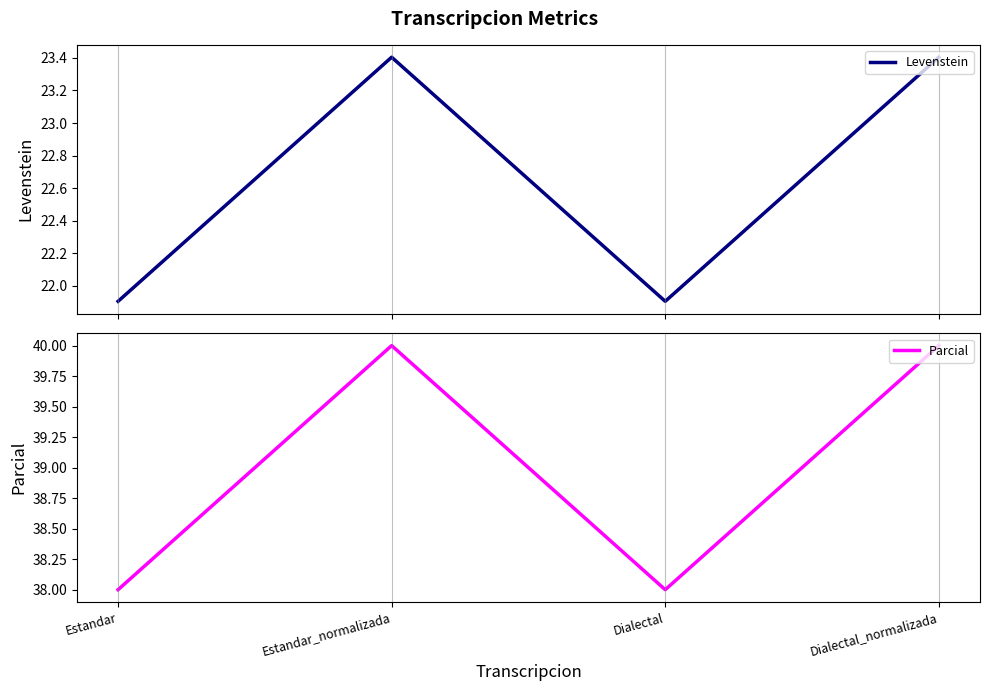

Which category has the lowest value across all series?

Estandar